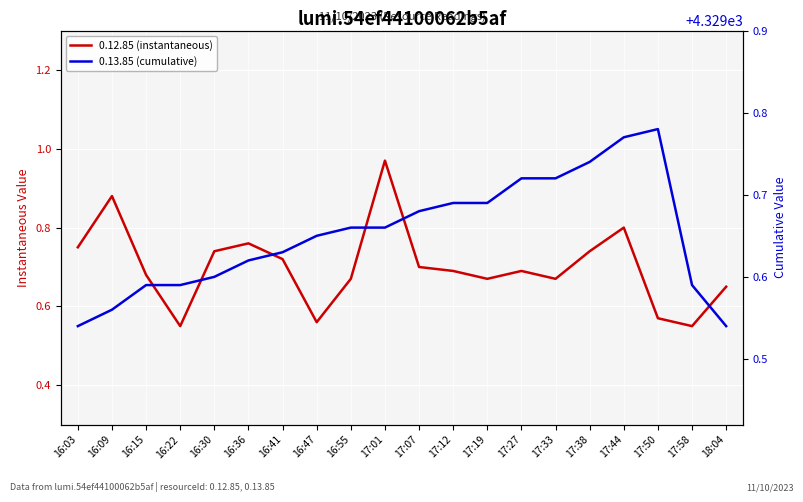

What is the greatest value displayed?

4329.8